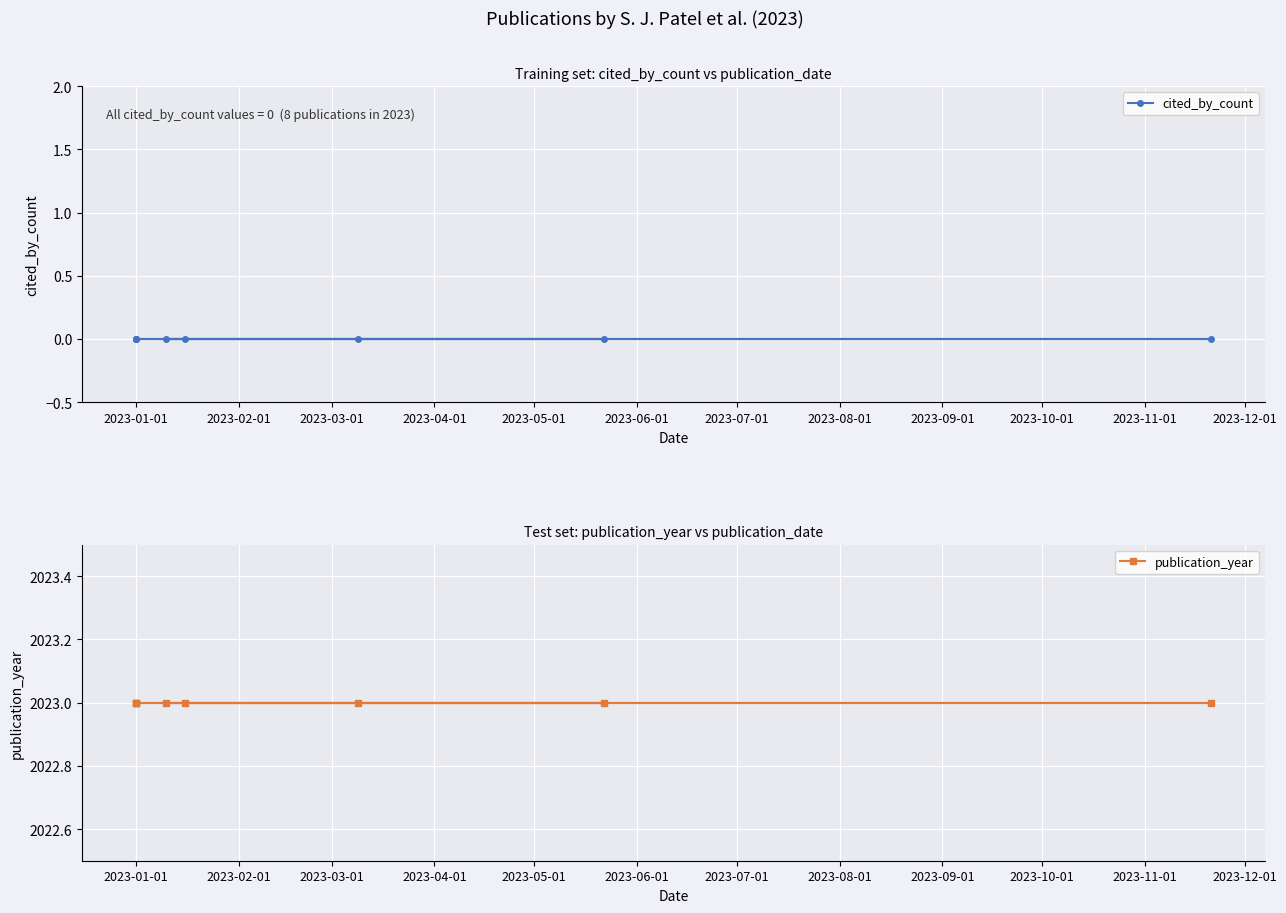

What is the difference between the highest and lowest values at 2023-07-01?

2023